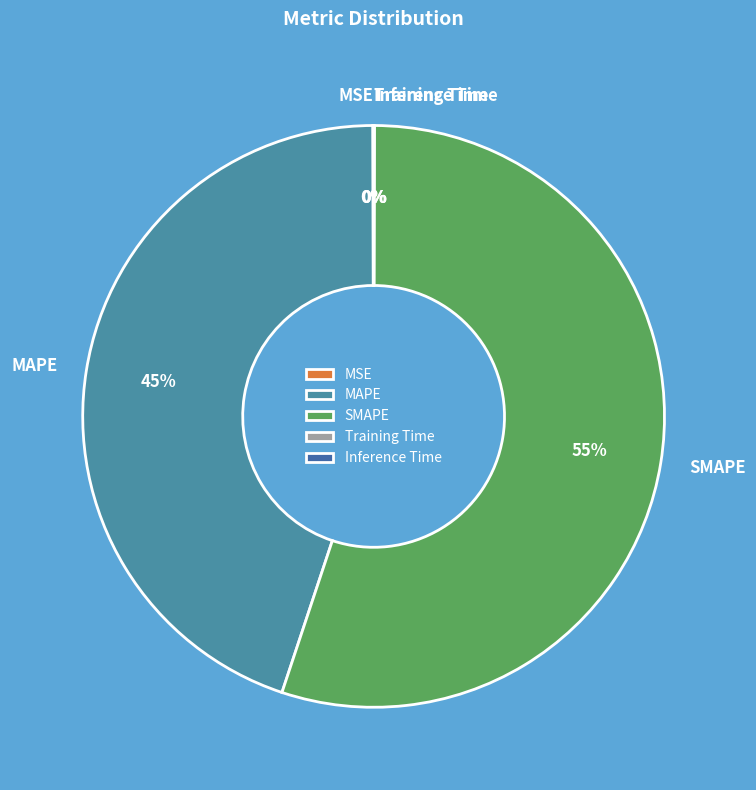

Is it true that MAPE is 35% of the pie?

False